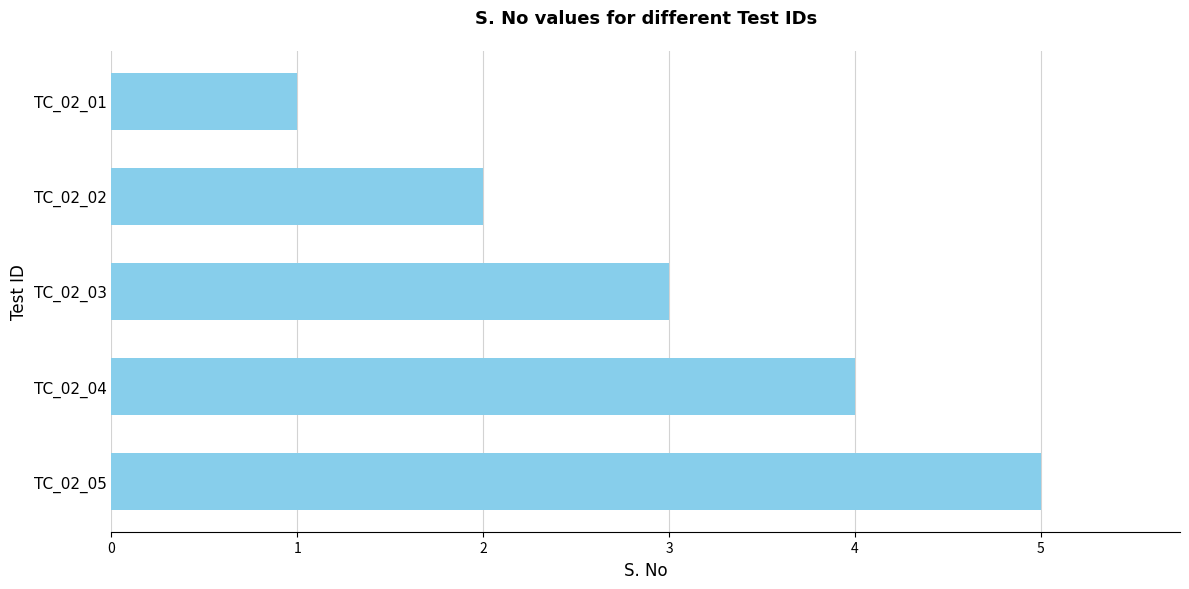

Count the values in the range 2 to 4.

3